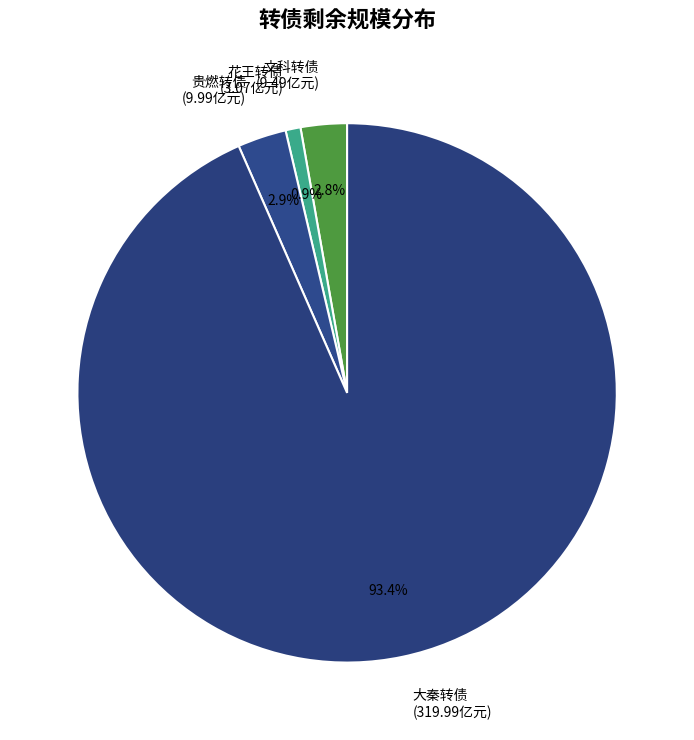

Which has a higher value, 花王转债 (3.07亿元) or 贵燃转债 (9.99亿元)?

贵燃转债 (9.99亿元)